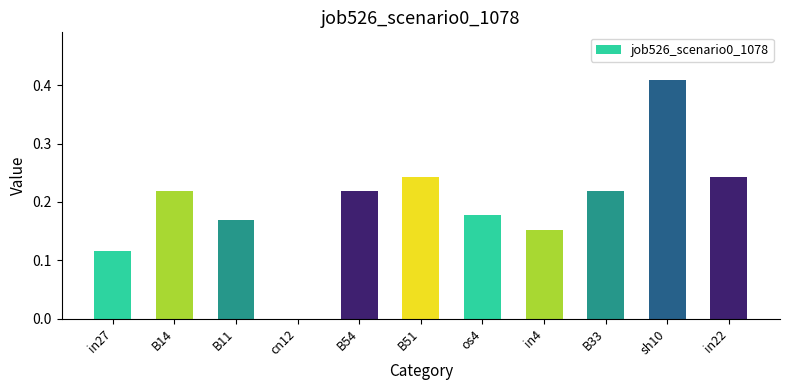

Between B54 and os4, which is larger?

B54